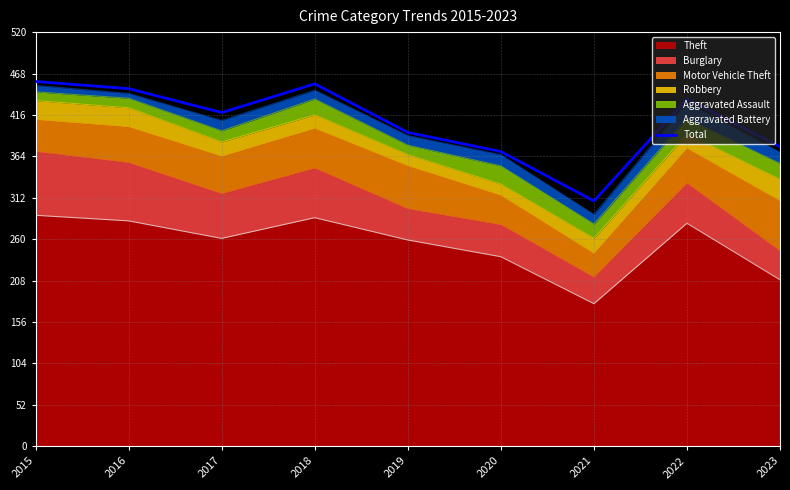

Reading right to left, list all the values displayed in this chart.

376	436	308	370	394	455	419	449	458